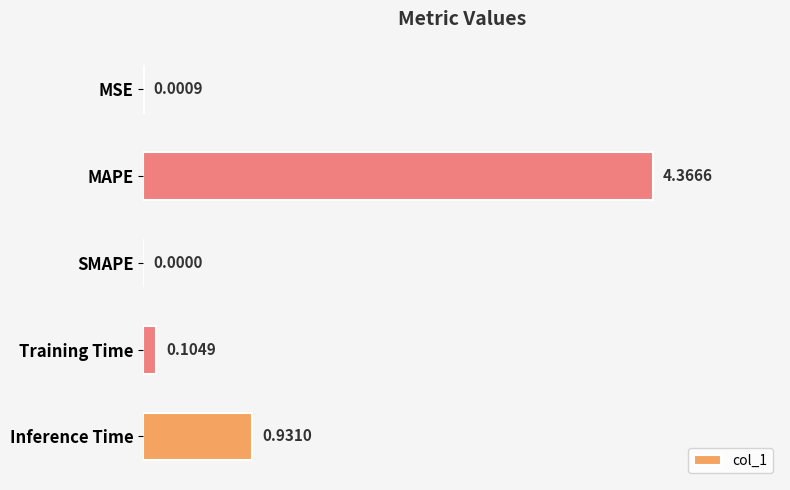

What is the sum of the values at MAPE and Inference Time?

5.3